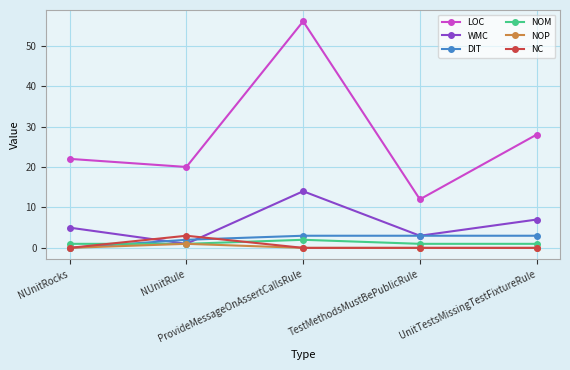

True or false: WMC has a value of 1 at NUnitRule.

True